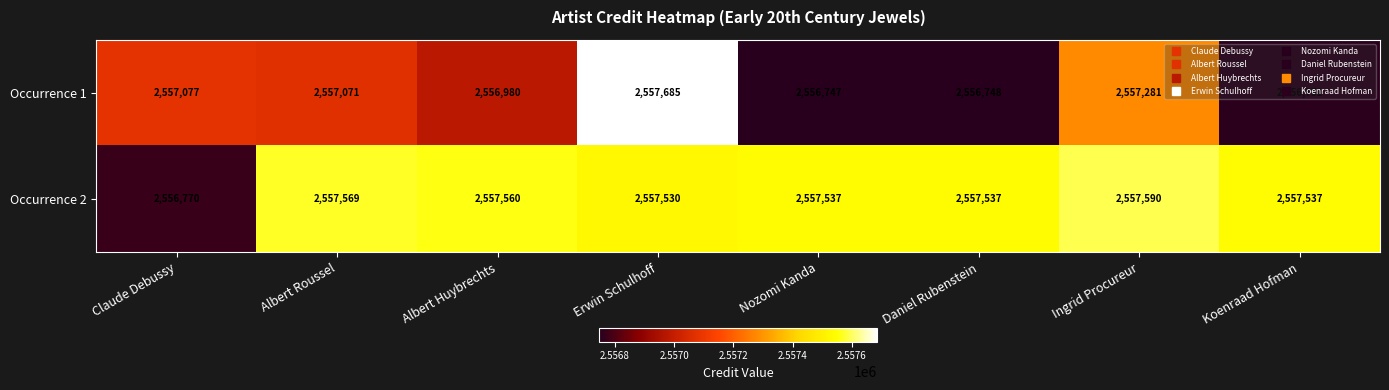

What is the minimum value shown in the chart?

2556747